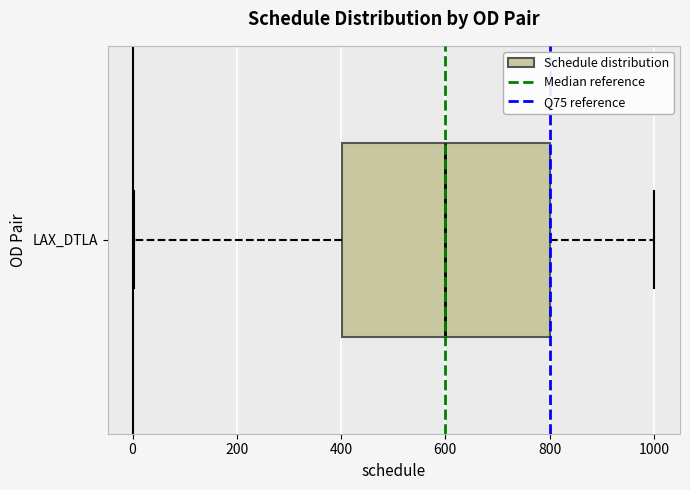

Where is the left edge of the box for LAX_DTLA on the x-axis? The values are not printed on the chart, so give them approximately, as read against the axis.

400